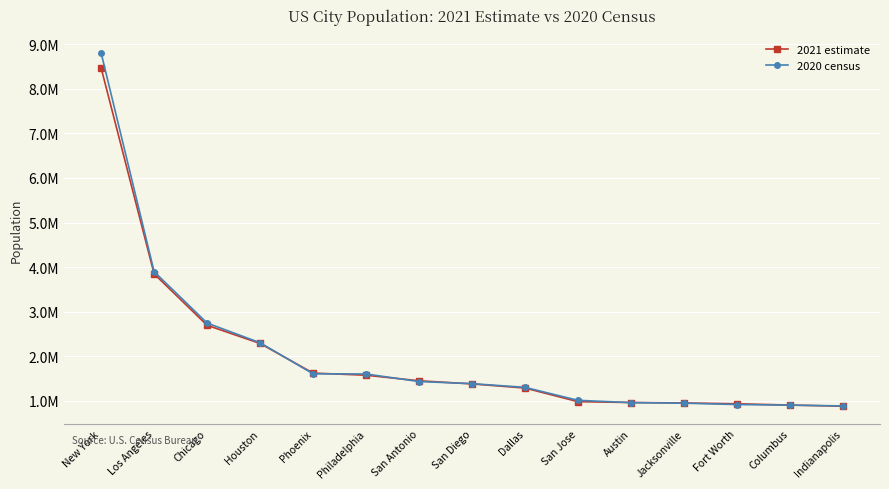

What are all the series names shown in the legend?

2021 estimate, 2020 census